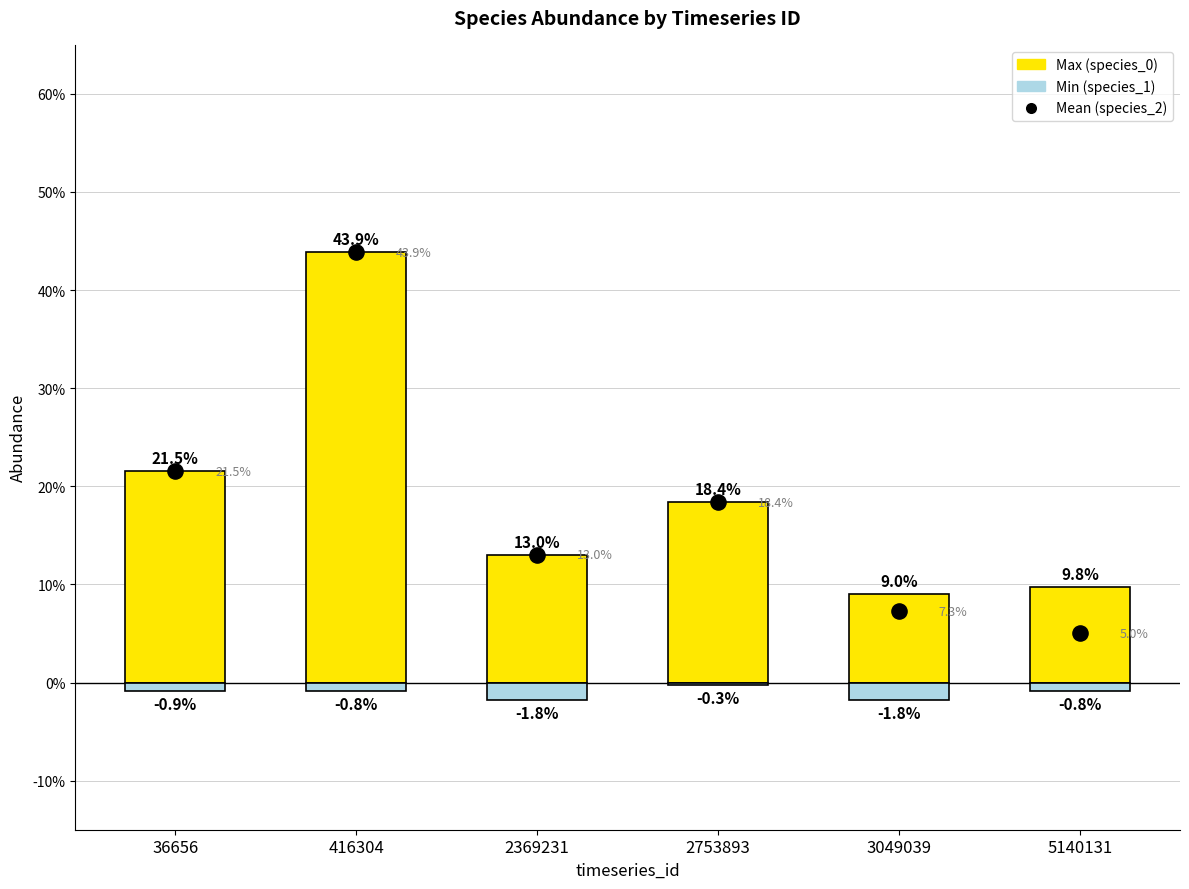

Is the value of Min (species_1) at 416304 greater than the value of Max (species_0) at 3049039?

No